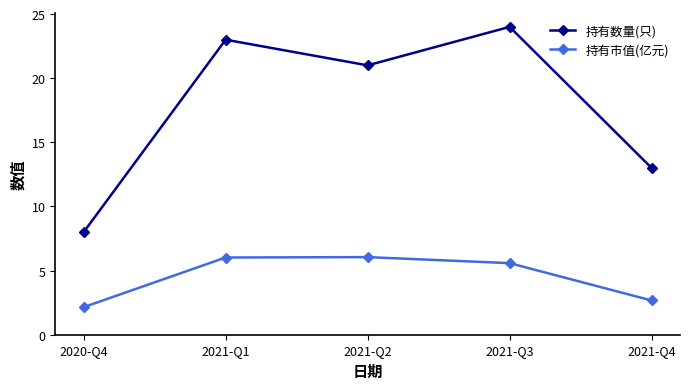

Between 2021-Q2 and 2021-Q4, which series saw the biggest shift?

持有数量(只)